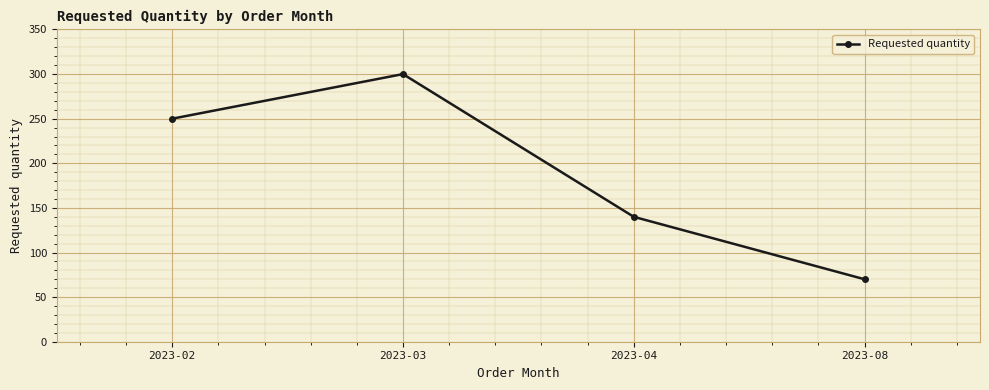

What is the value of the 1st point from the left?

250